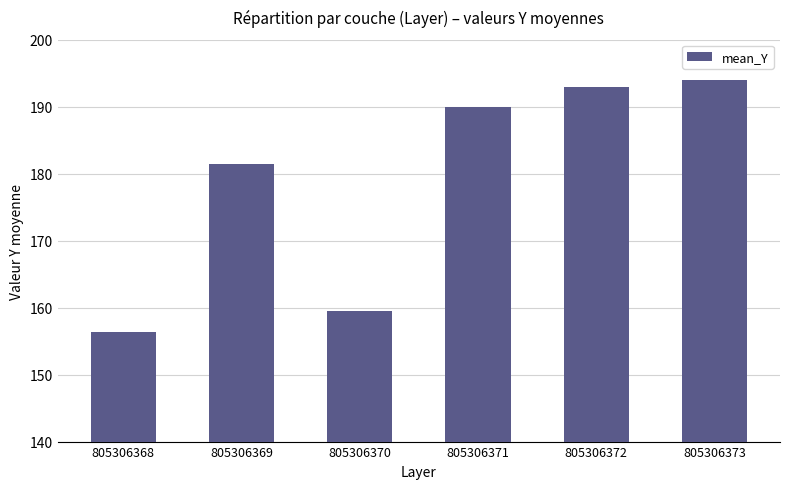

What is the average value?

179.0